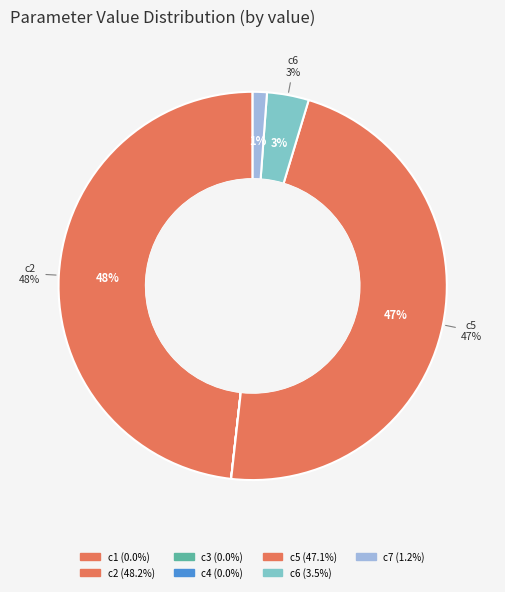

Combined, do c1 and c2 account for over 50%?

No